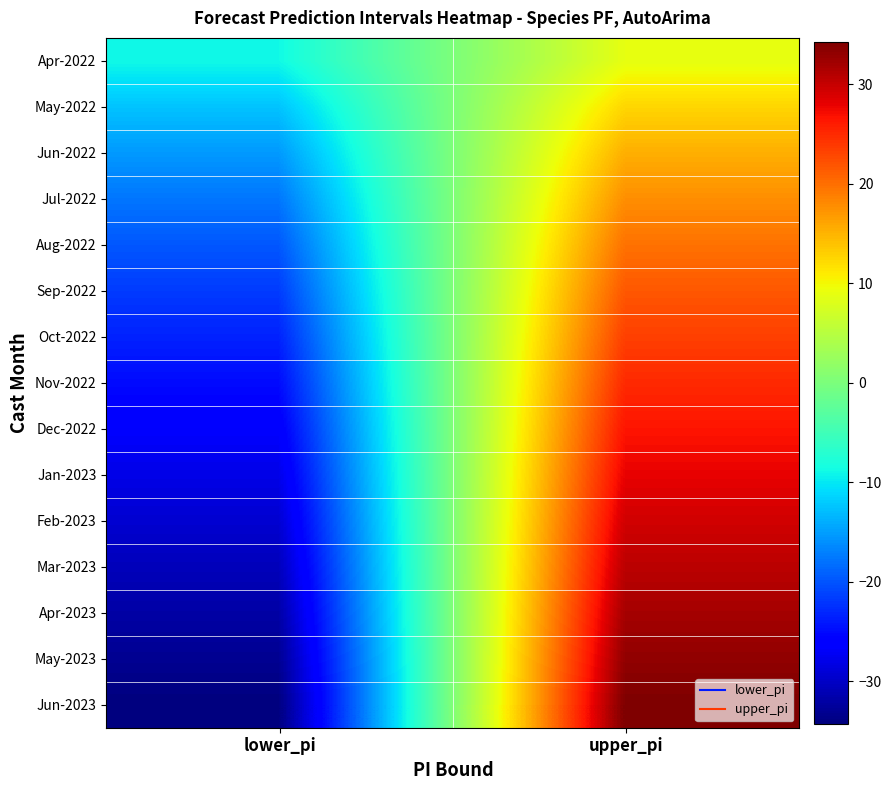

Reading left to right, transcribe all the data shown in this chart.

Apr-2022: lower_pi=-8.9	upper_pi=8.9
May-2022: lower_pi=-12.5	upper_pi=12.5
Jun-2022: lower_pi=-15.3	upper_pi=15.3
Jul-2022: lower_pi=-17.7	upper_pi=17.7
Aug-2022: lower_pi=-19.8	upper_pi=19.8
Sep-2022: lower_pi=-21.7	upper_pi=21.7
Oct-2022: lower_pi=-23.4	upper_pi=23.4
Nov-2022: lower_pi=-25.0	upper_pi=25.0
Dec-2022: lower_pi=-26.6	upper_pi=26.6
Jan-2023: lower_pi=-28.0	upper_pi=28.0
Feb-2023: lower_pi=-29.4	upper_pi=29.4
Mar-2023: lower_pi=-30.7	upper_pi=30.7
Apr-2023: lower_pi=-31.9	upper_pi=31.9
May-2023: lower_pi=-33.1	upper_pi=33.1
Jun-2023: lower_pi=-34.3	upper_pi=34.3